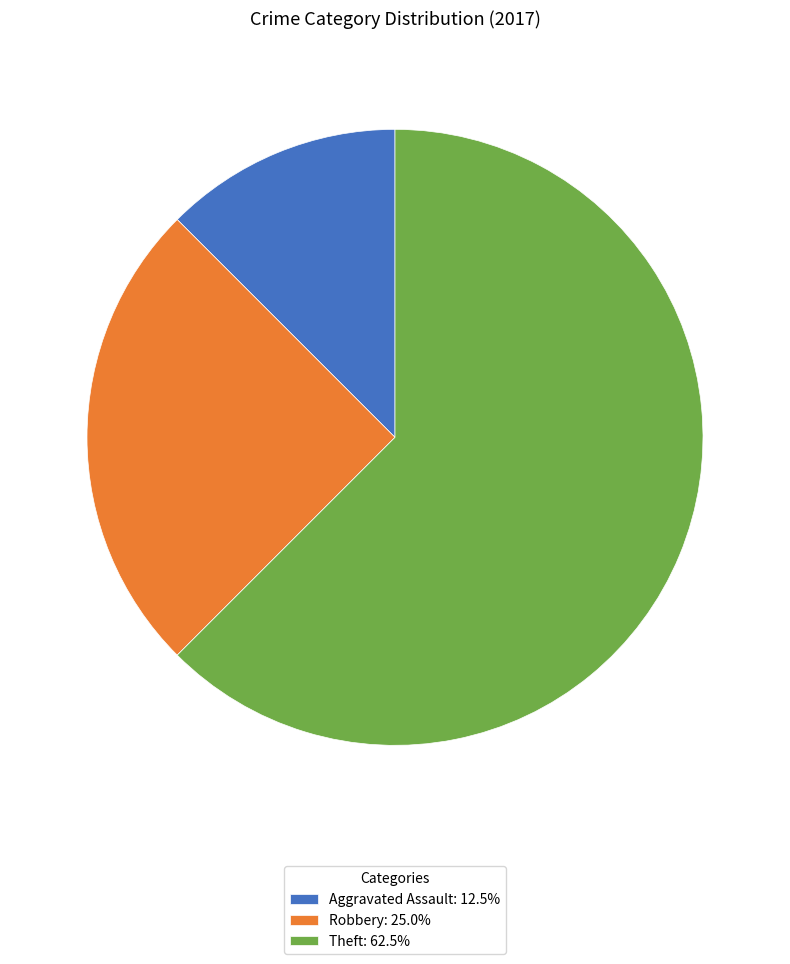

Is there a majority slice in this chart?

Yes